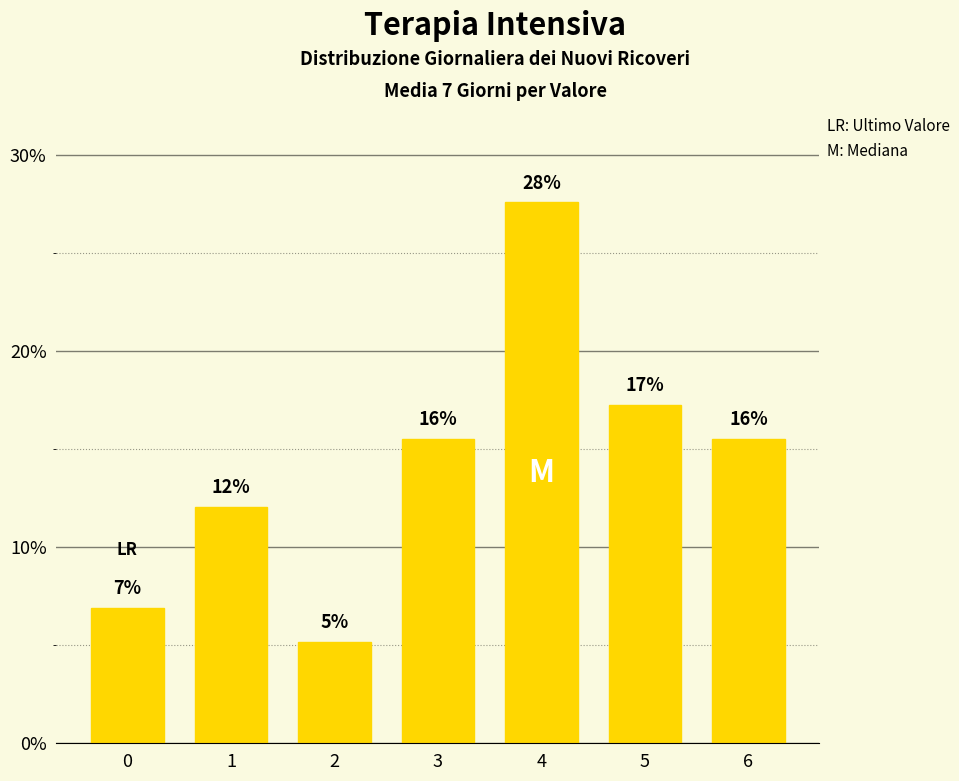

The chart shows a value of 12.1 at 1. True or false?

True